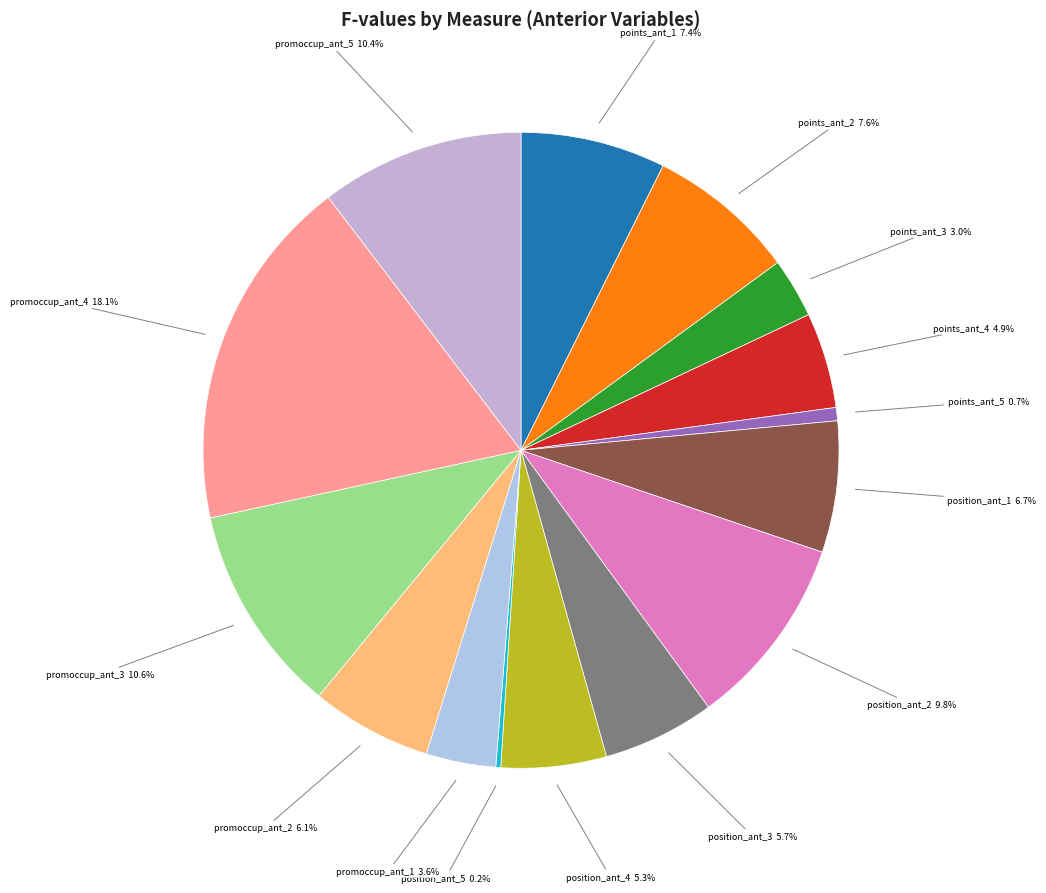

Count the number of slices in the pie.

15